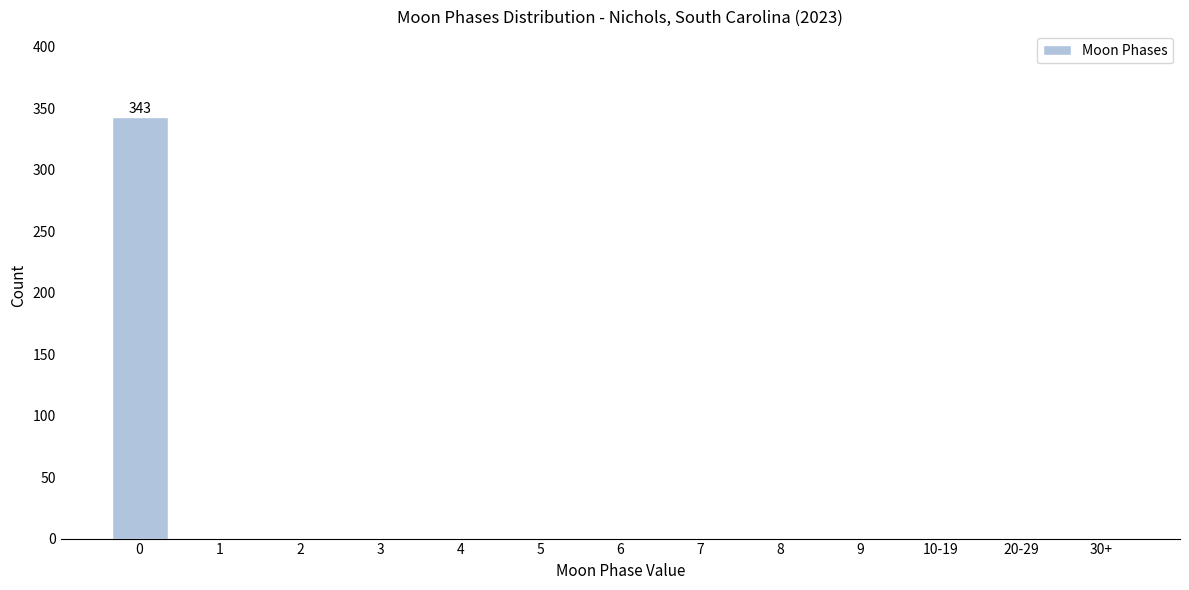

Reading right to left, transcribe all the data shown in this chart.

30+=0	20-29=0	10-19=0	9=0	8=0	7=0	6=0	5=0	4=0	3=0	2=0	1=0	0=343